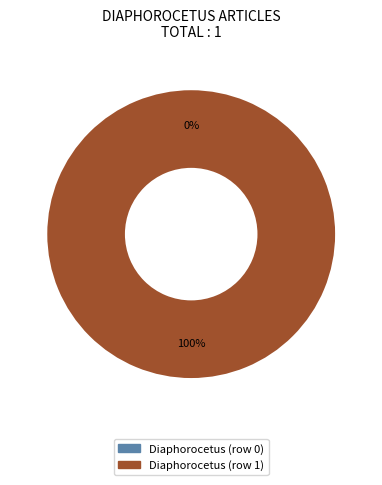

What is the majority slice?

Diaphorocetus (row 1)